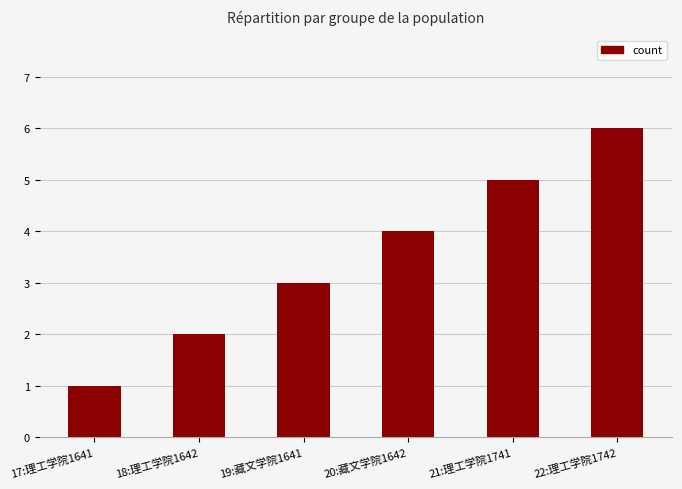

Does the chart contain stacked bars?

No